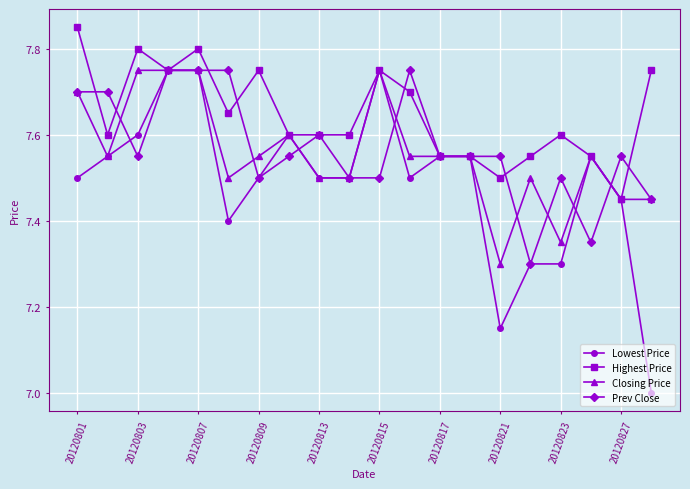

Which series has the largest range (max minus min)?

Lowest Price